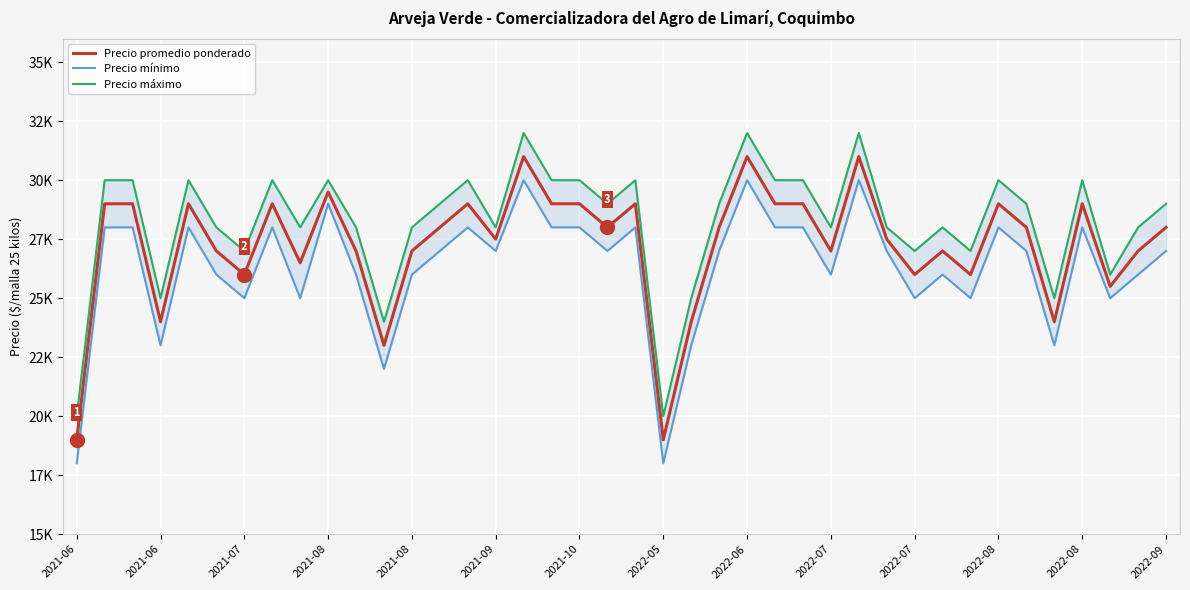

Which category has the lowest value in the Precio maximo series?

2021-06